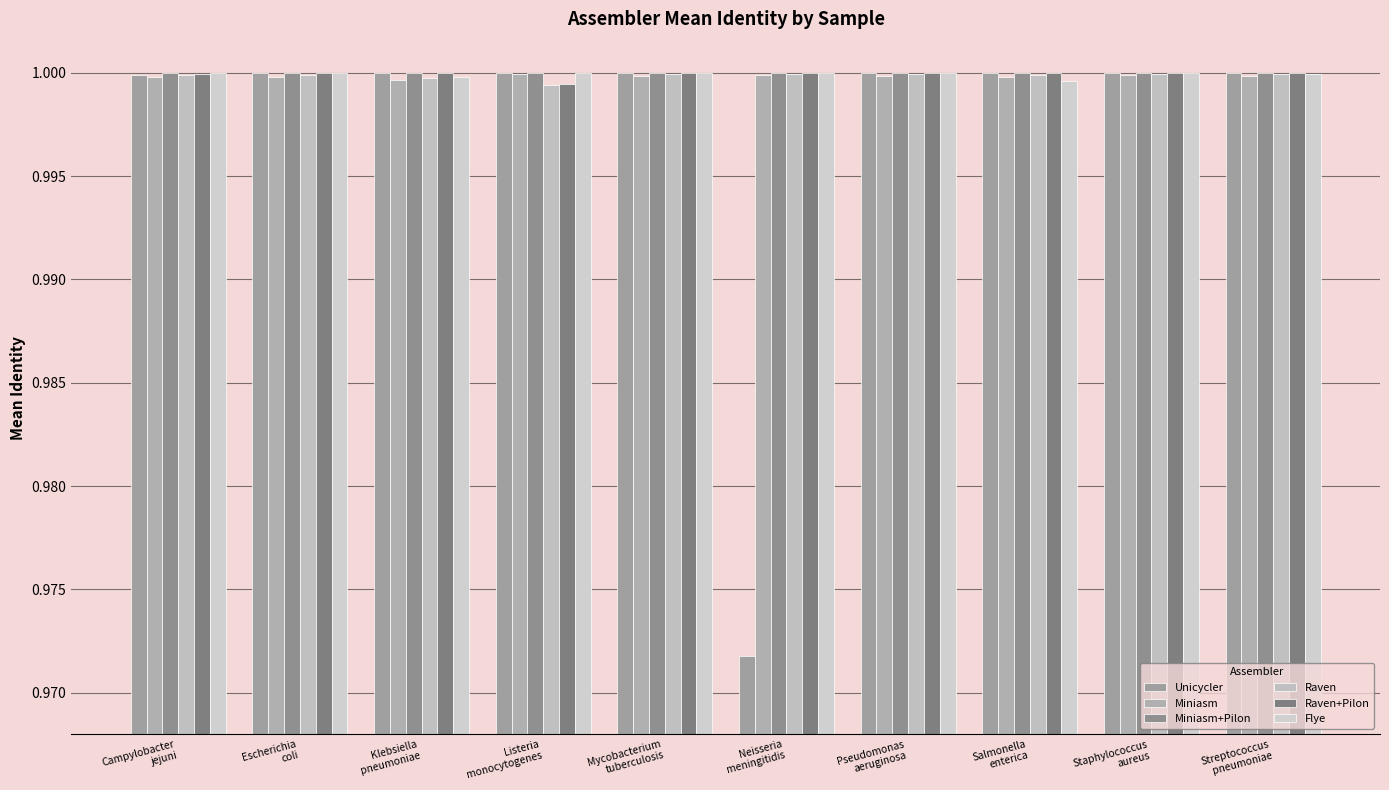

How many Miniasm values are between 0 and 1?

10